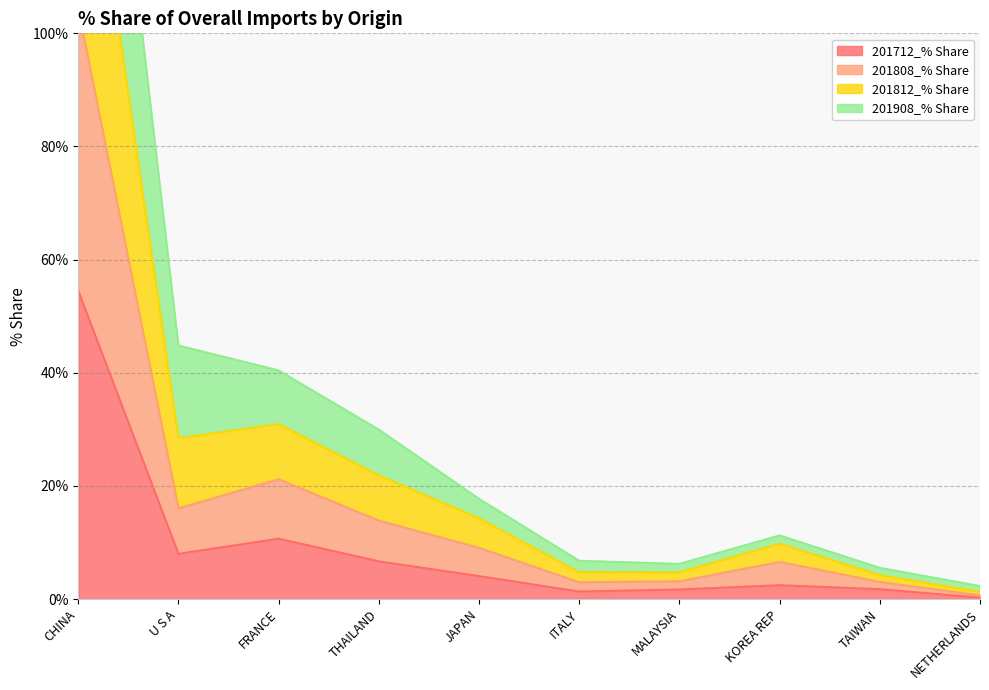

The 201712_% Share series shows 2.5 at KOREA REP. True or false?

True